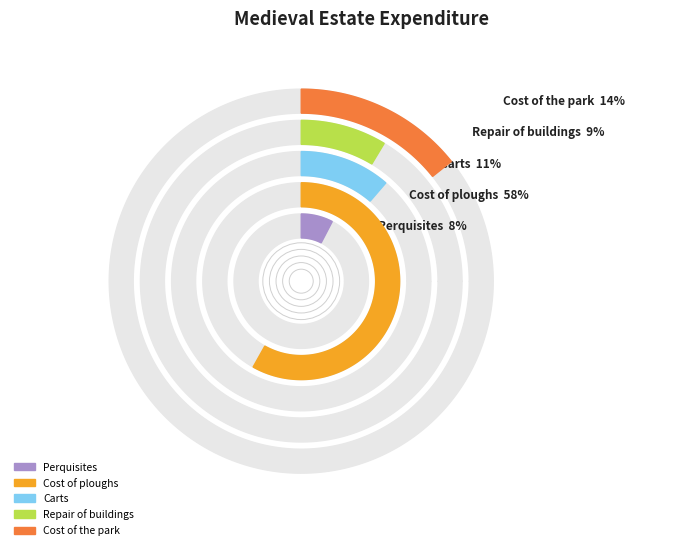

How many slices are in this pie chart?

5